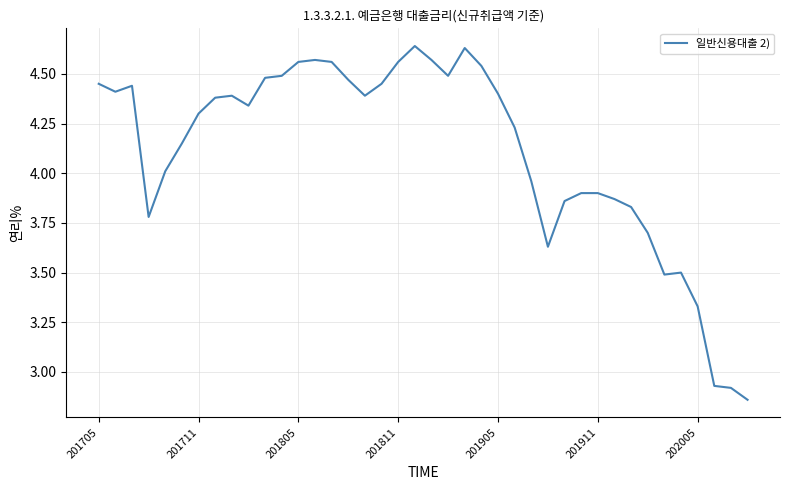

True or false: the data has more than 0 interior local peaks.

True